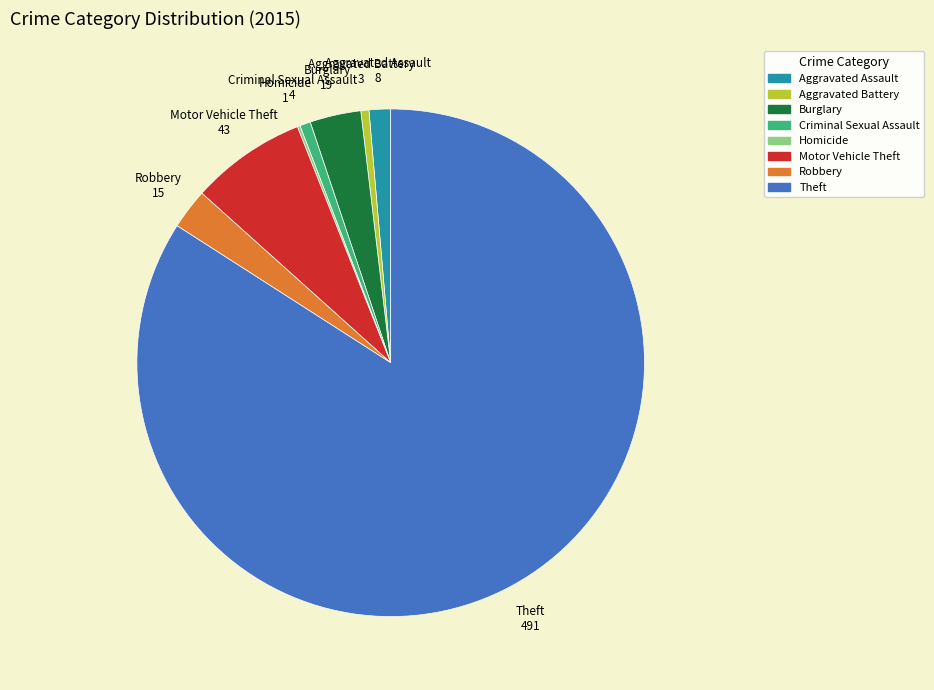

Does any single category account for the majority?

Yes